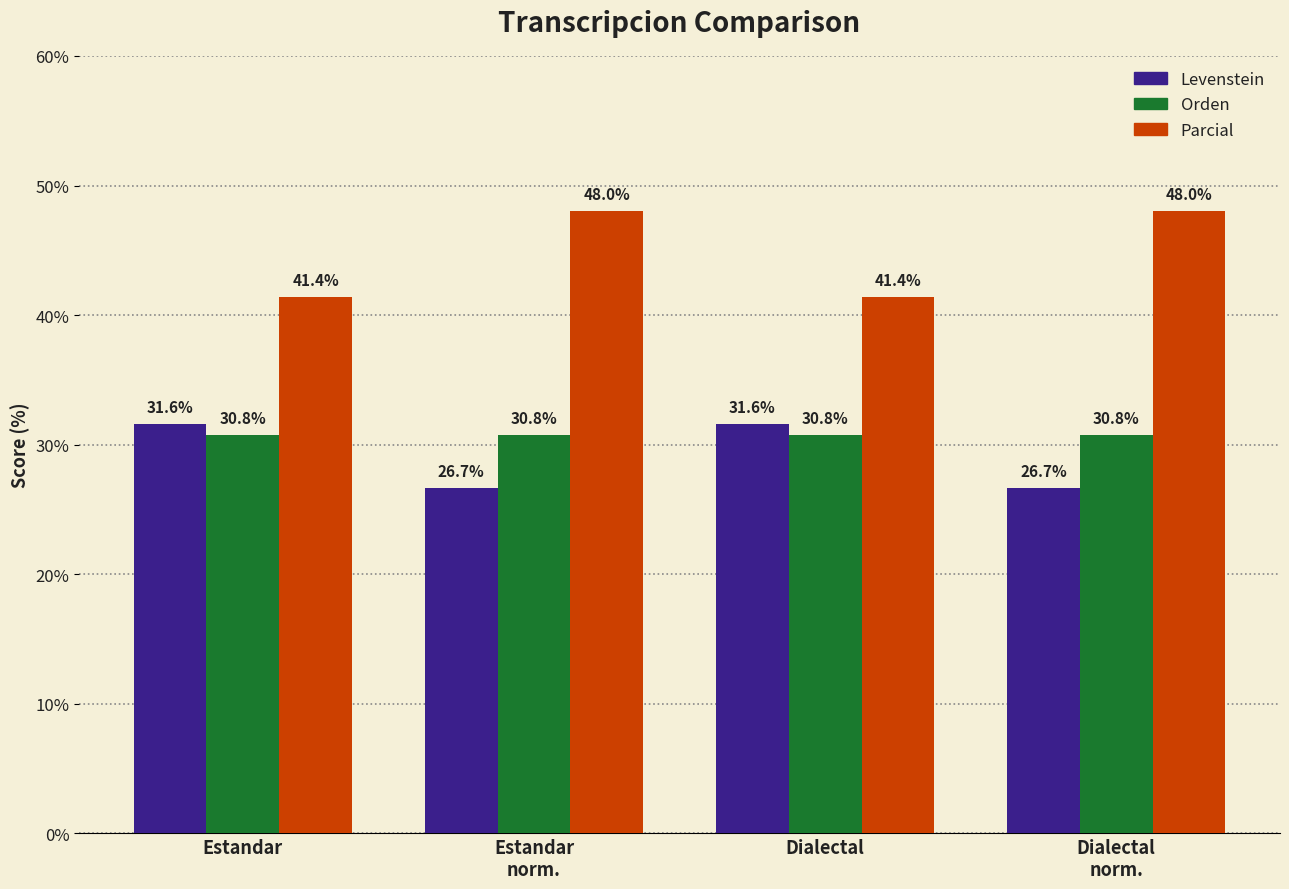

What is the maximum value for Levenstein?

31.6